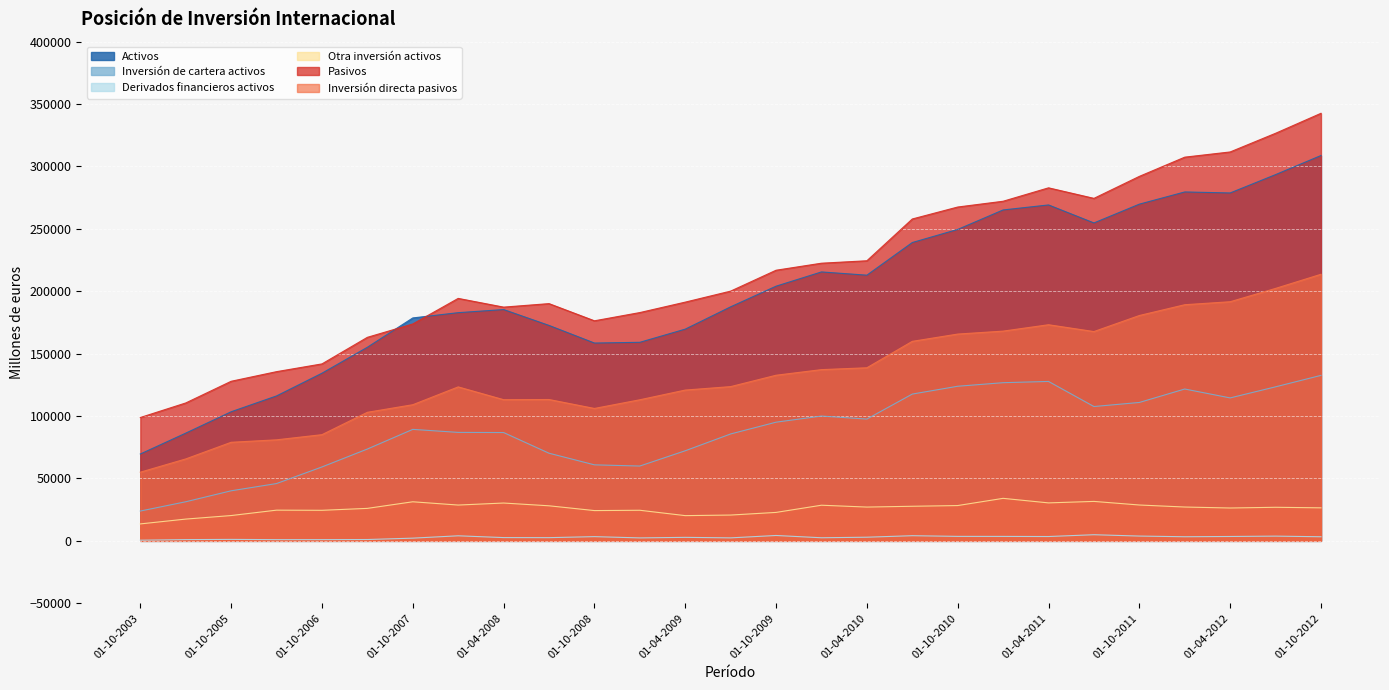

Is the value of Pasivos at 01-07-2009 greater than the value of Derivados financieros activos at 01-10-2005?

Yes